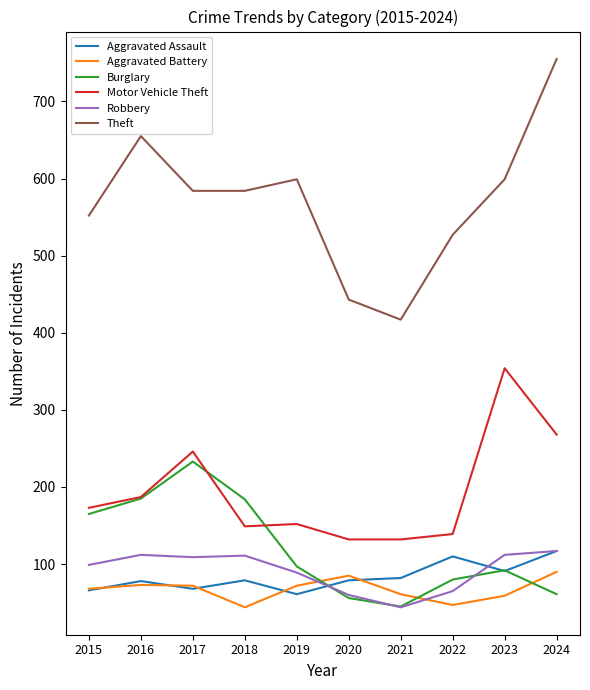

At which category is the sum across all series the highest?

2024